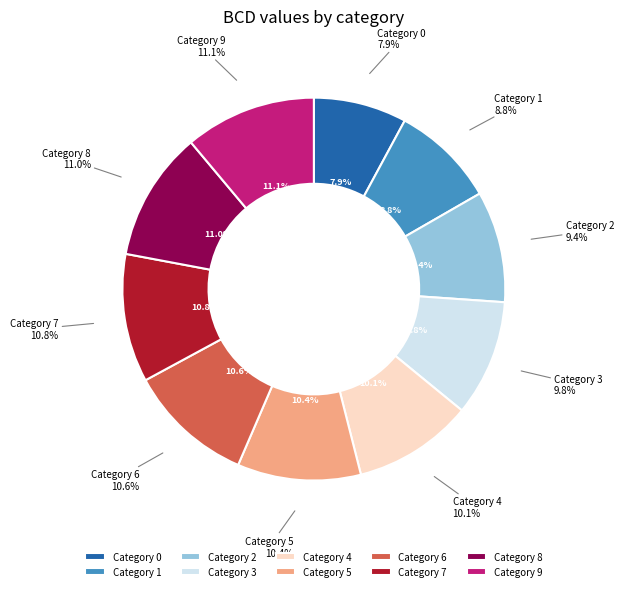

True or false: 0 accounts for 1% of the total.

False